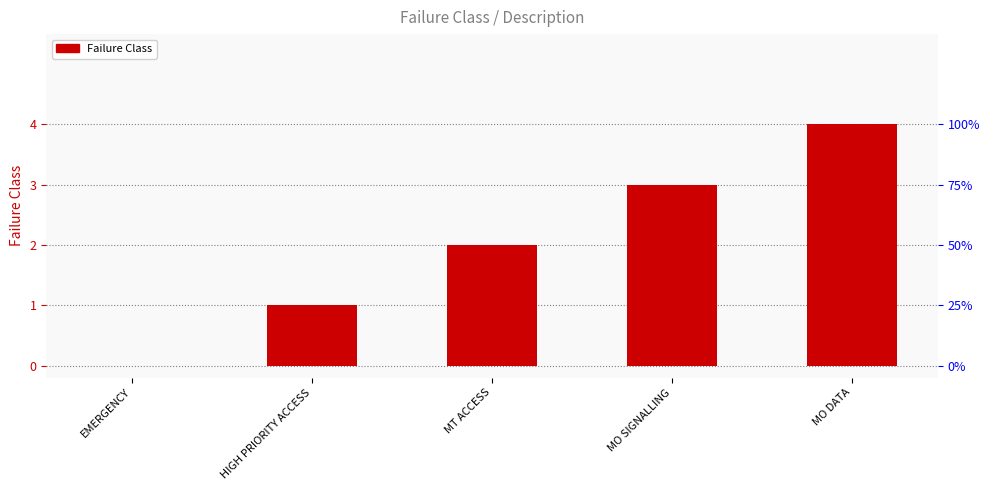

Reading right to left, what are all the values shown in this chart?

MO DATA=4	MO SIGNALLING=3	MT ACCESS=2	HIGH PRIORITY ACCESS=1	EMERGENCY=0